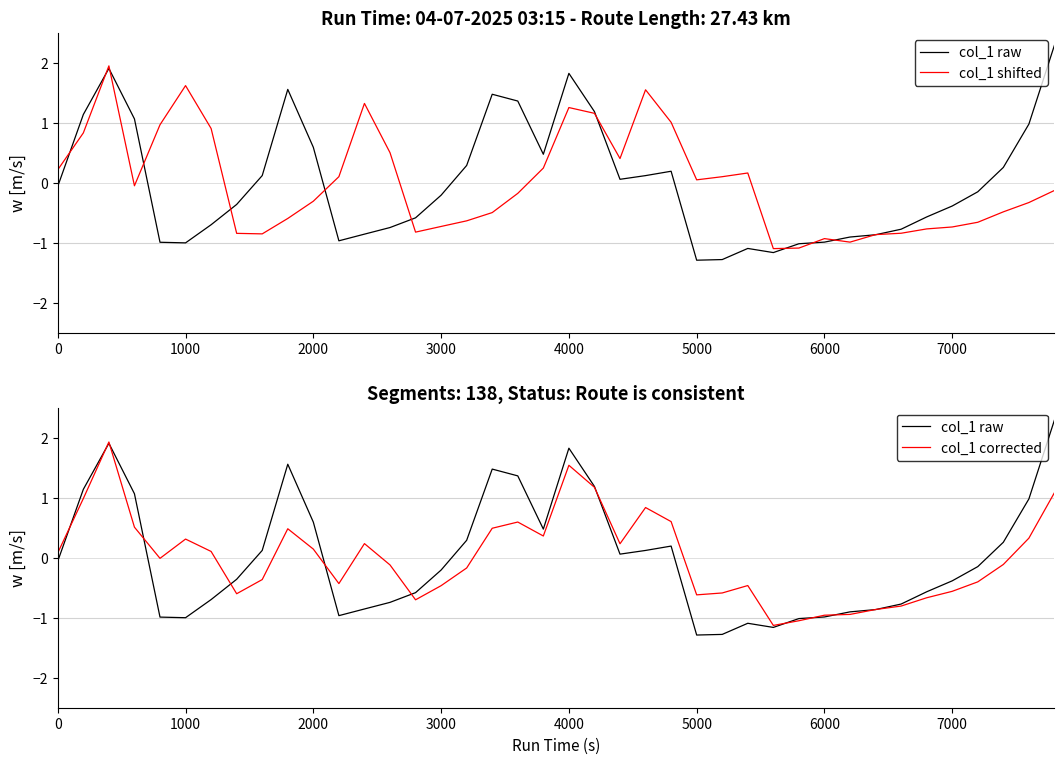

True or false: col_1 raw and col_1 corrected cross at least once.

True